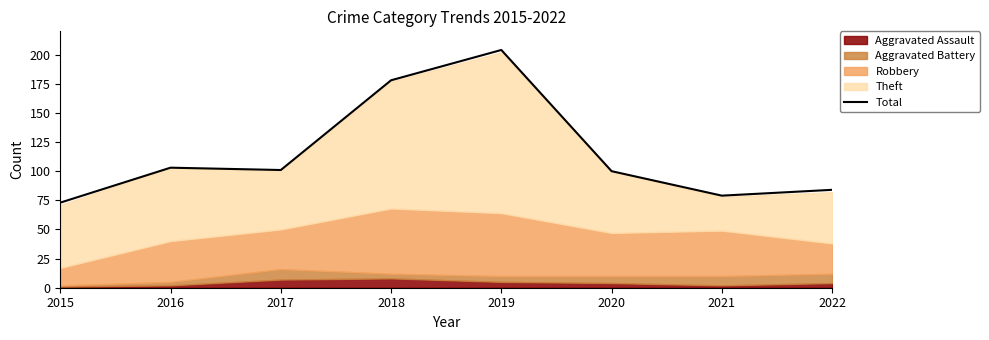

What is the minimum value shown in the chart?

73